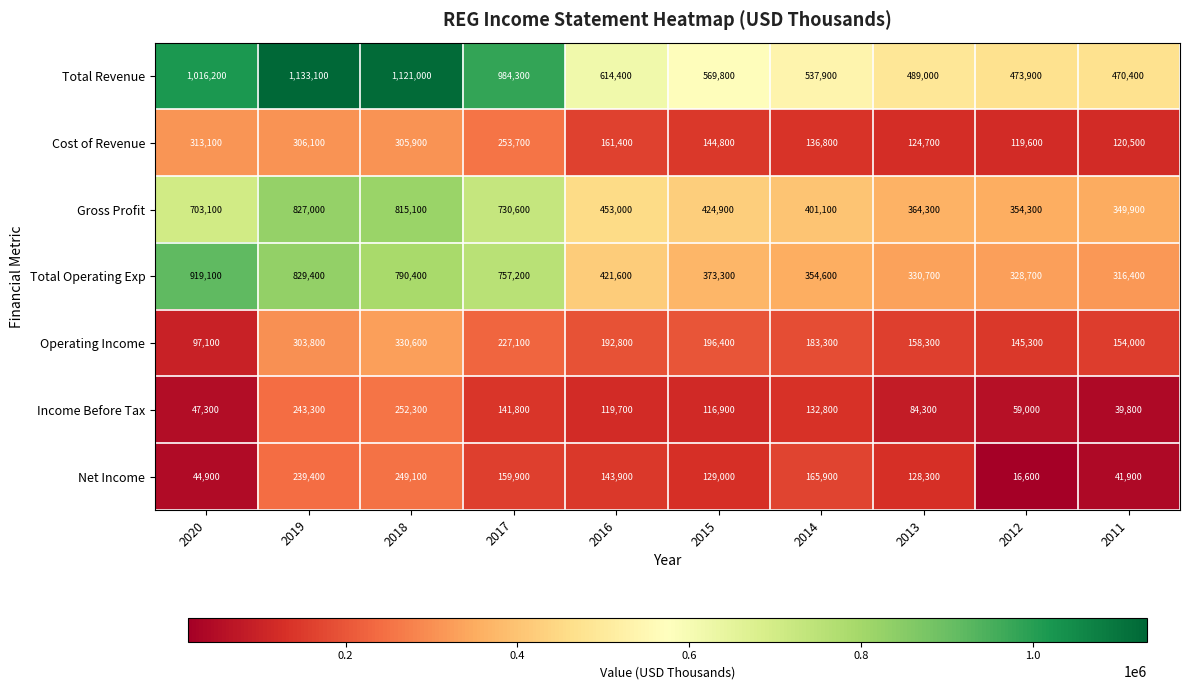

What is the difference between the maximum and minimum values in the Operating Income series?

233500